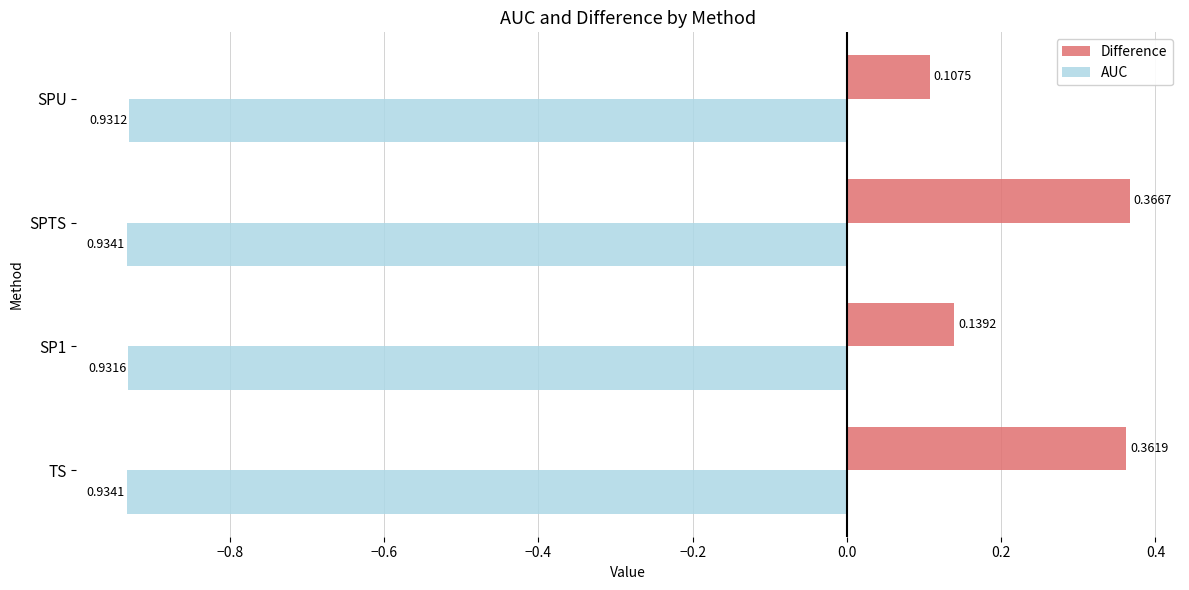

Which series has the largest total across all categories?

Difference